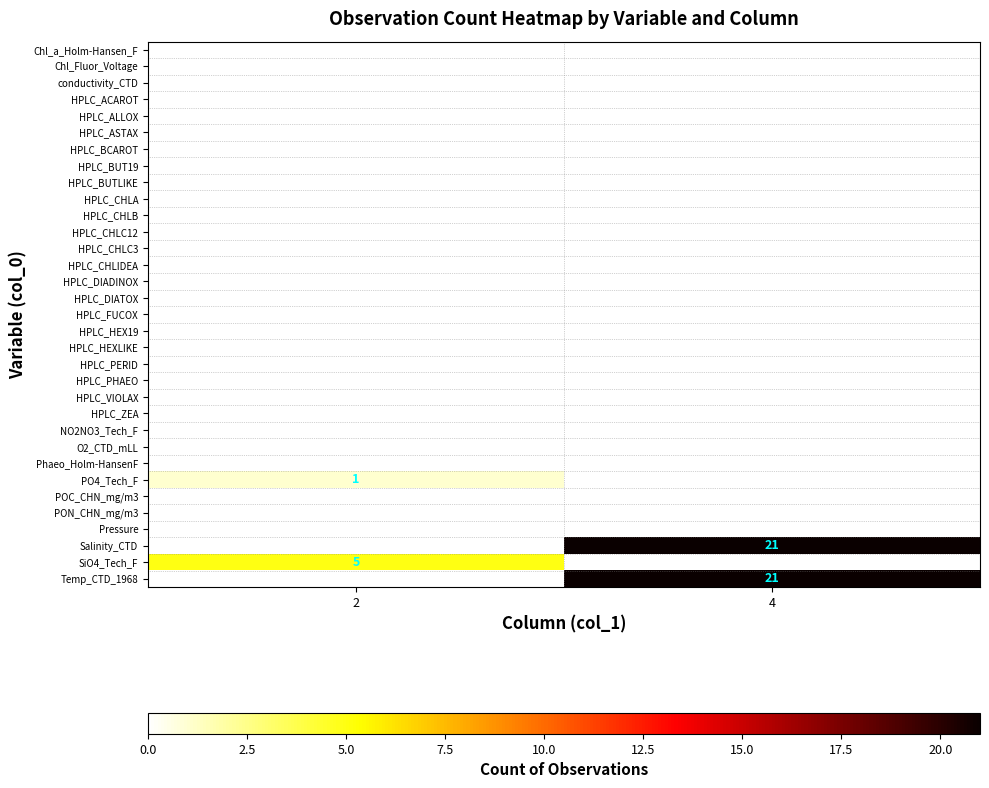

Is it true that Temp_CTD_1968 equals 37 at 4?

False